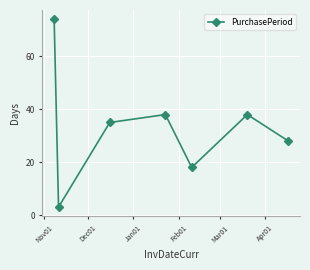

How many points are lower than both their immediate neighbors (excluding endpoints)?

2